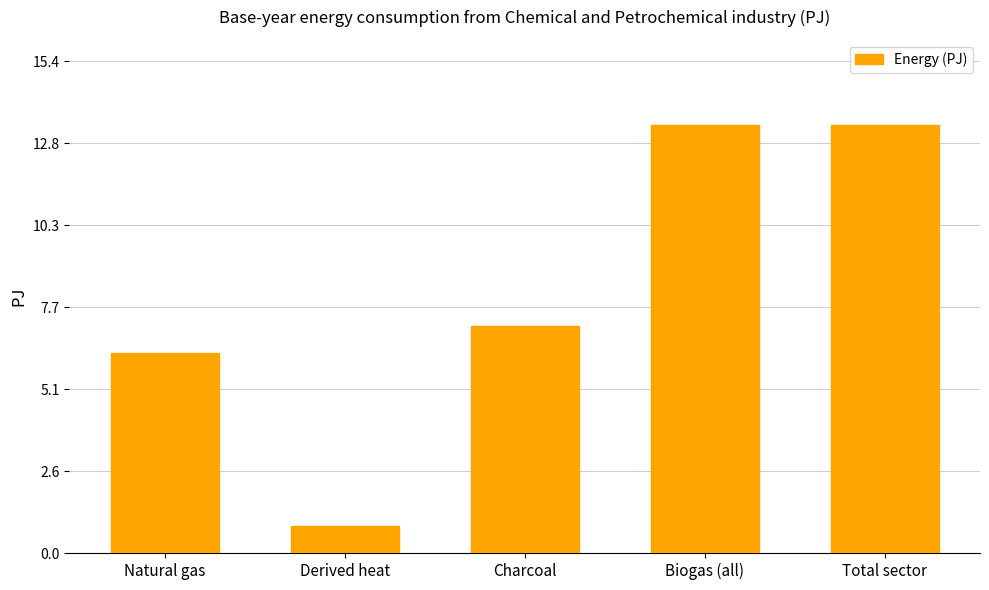

What is the label of the 5th bar from the left?

Total sector